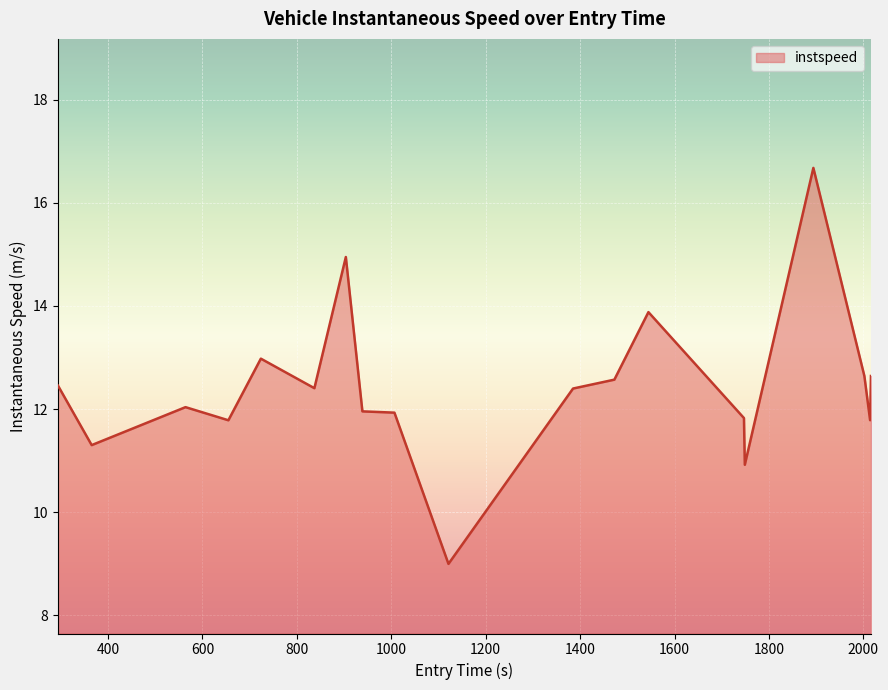

What is the maximum value shown in the chart?

16.7